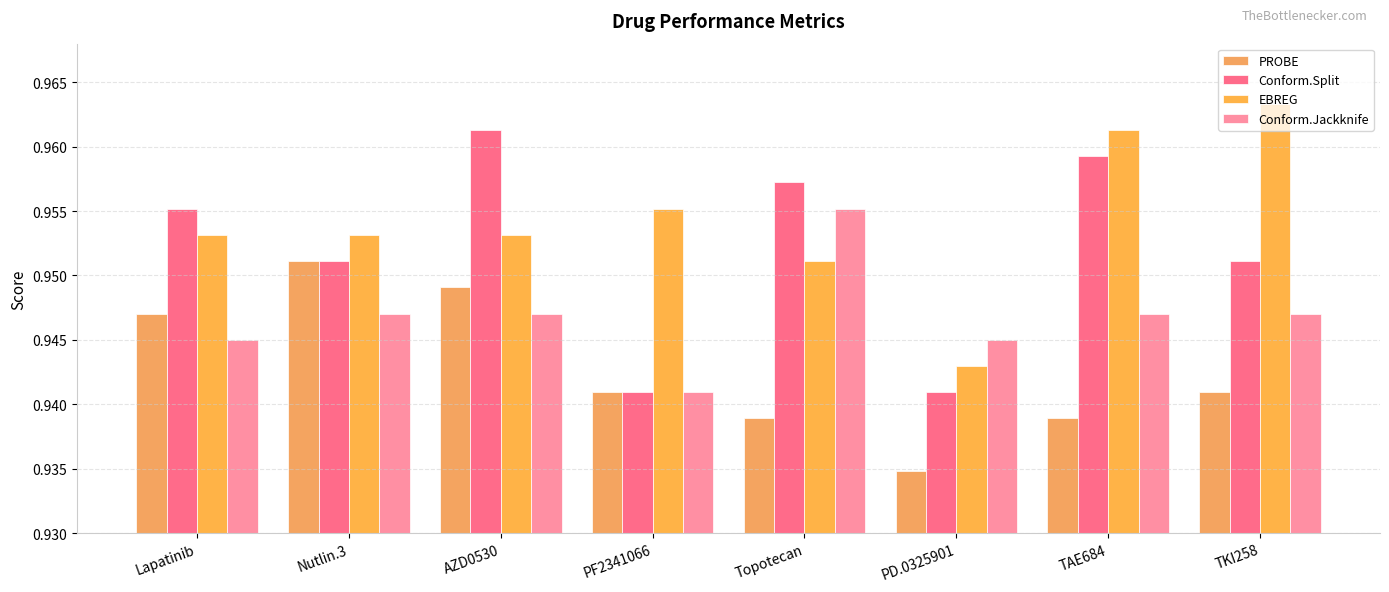

At which category does the chart reach its minimum across all series?

PD.0325901